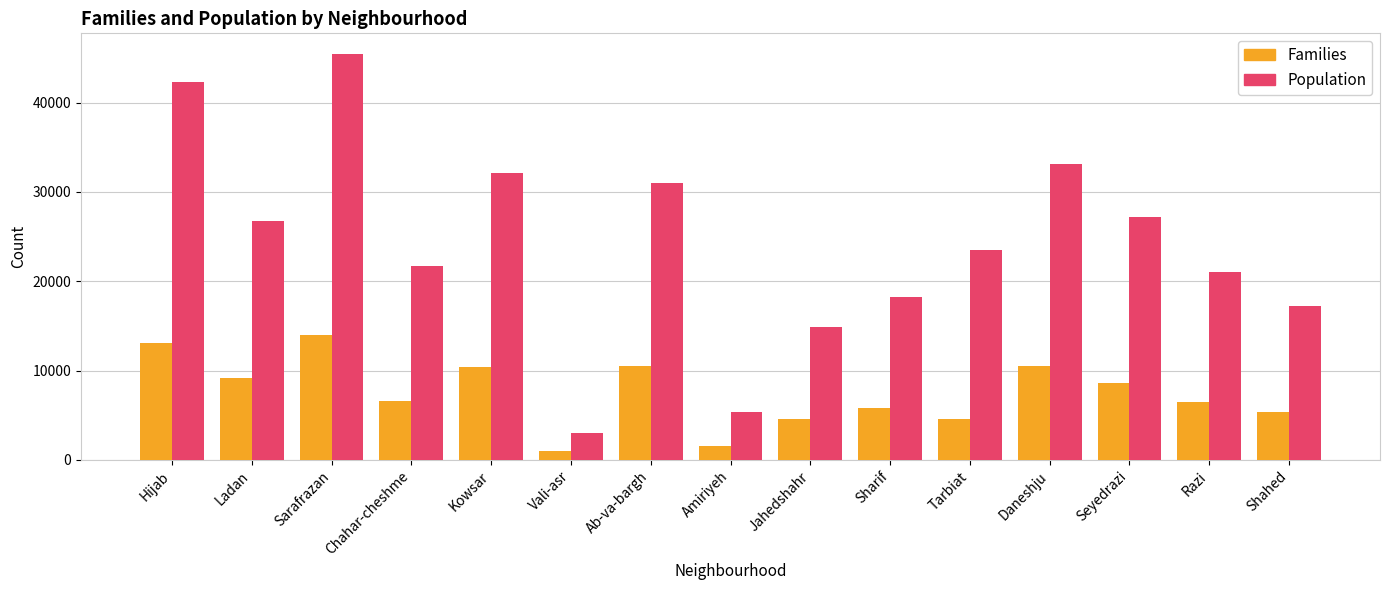

What is the difference between the highest and lowest values at Daneshju?

22596